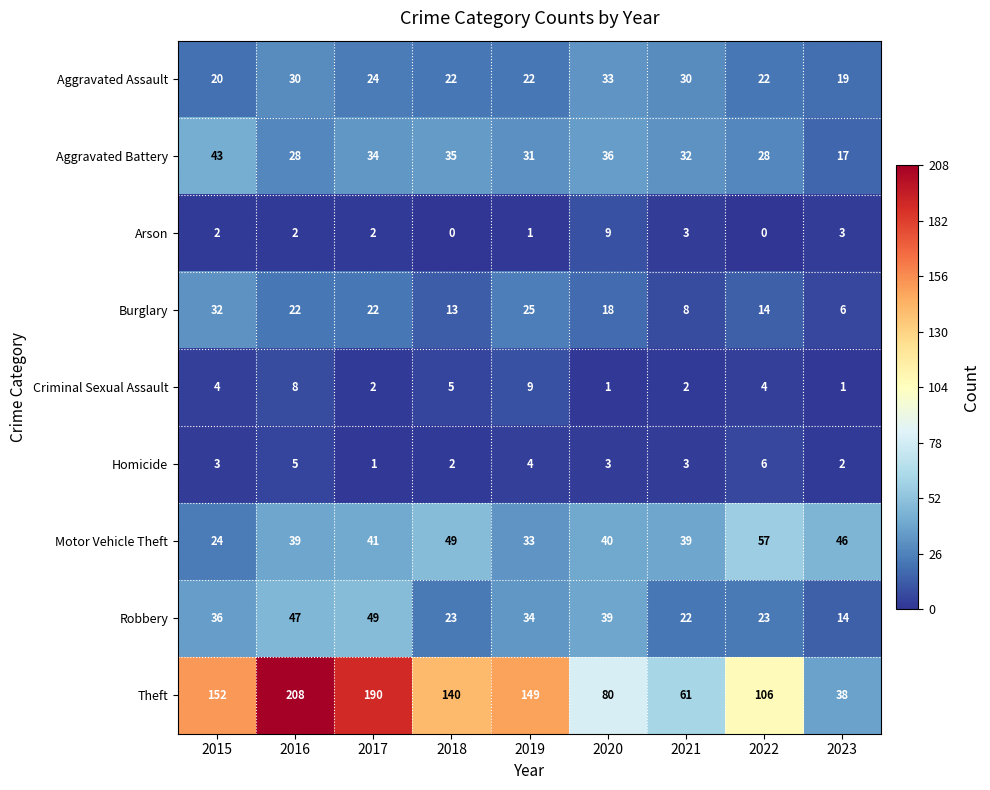

Count the Aggravated Assault values in the range 22 to 30.

6